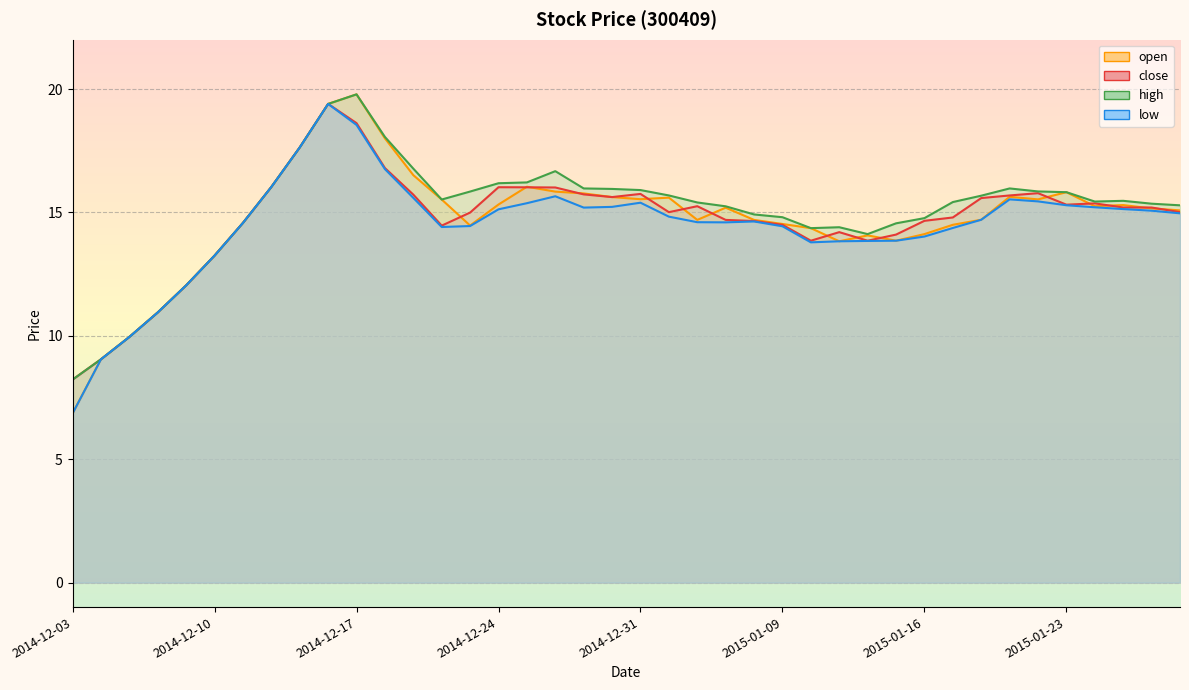

What is the difference between the open values at 2014-12-03 and 2014-12-18?

11.1